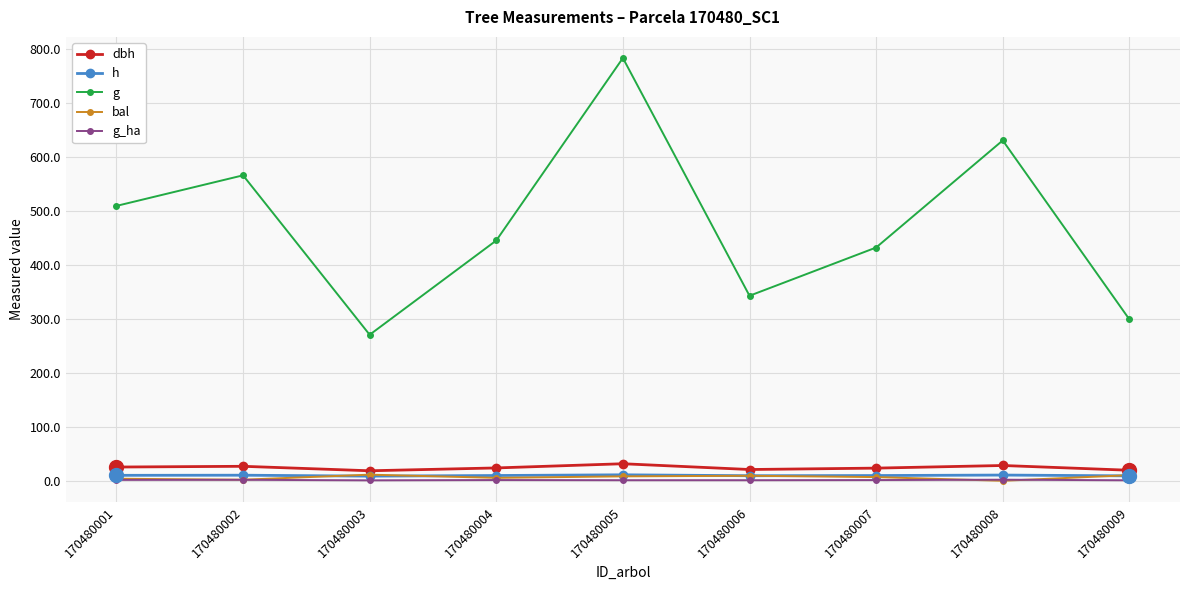

True or false: g_ha and g intersect in this chart.

False